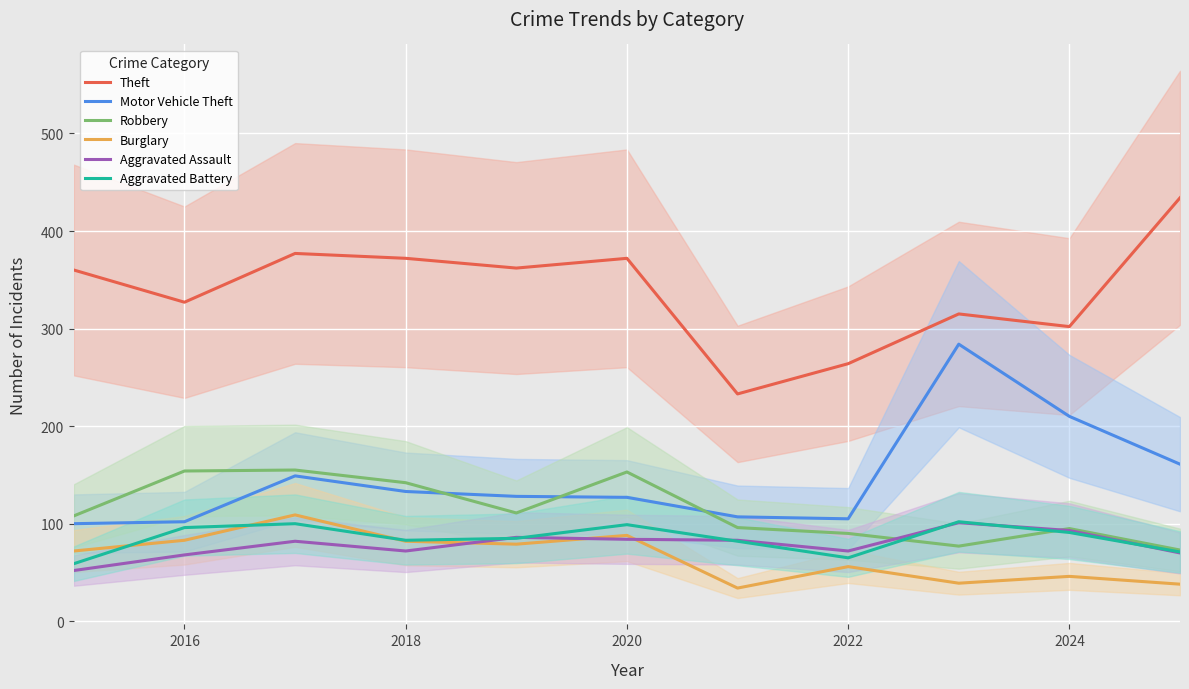

The value of Theft at 2022 is 384. True or false?

False